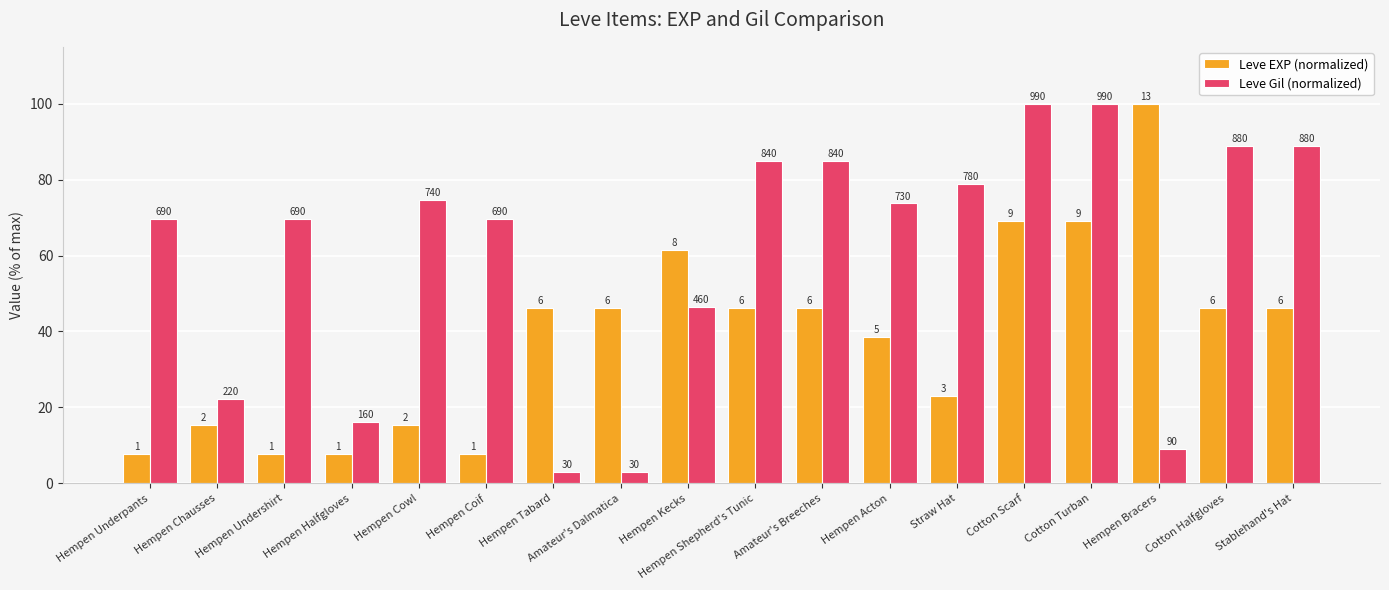

How many bars are there in total?

36